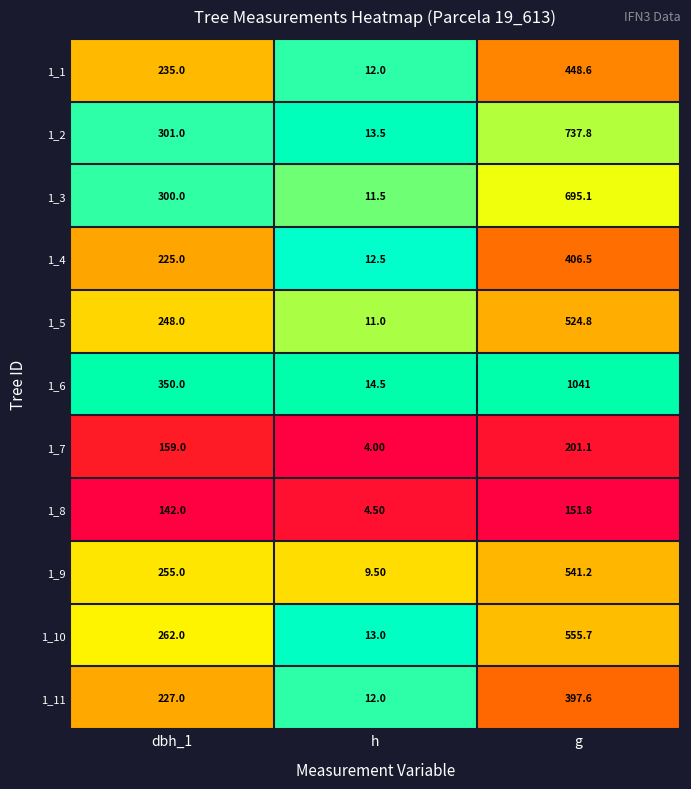

Rank the categories by 1_3 value from lowest to highest.

h, dbh_1, g